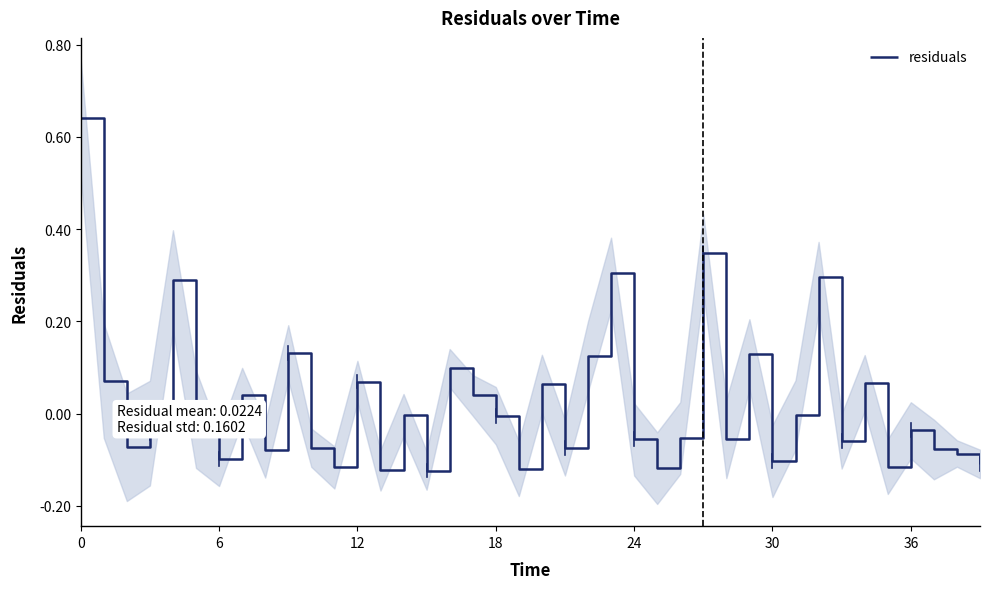

How many lines are shown in the chart?

1